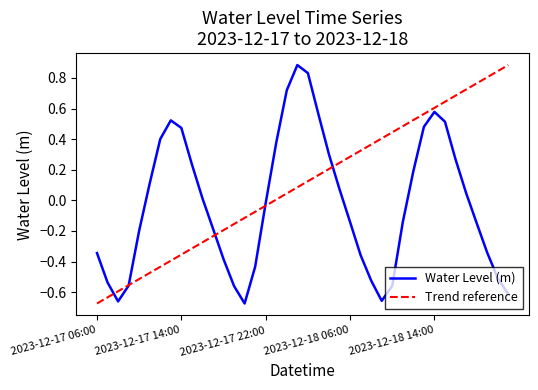

What is the difference between the maximum and minimum values?

1.6